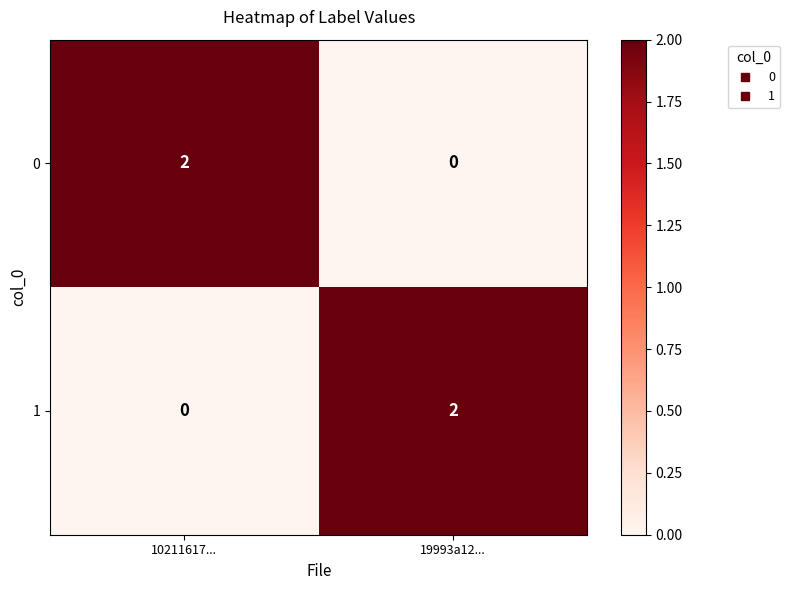

At 10211617..., list the series in order from smallest to largest.

1, 0